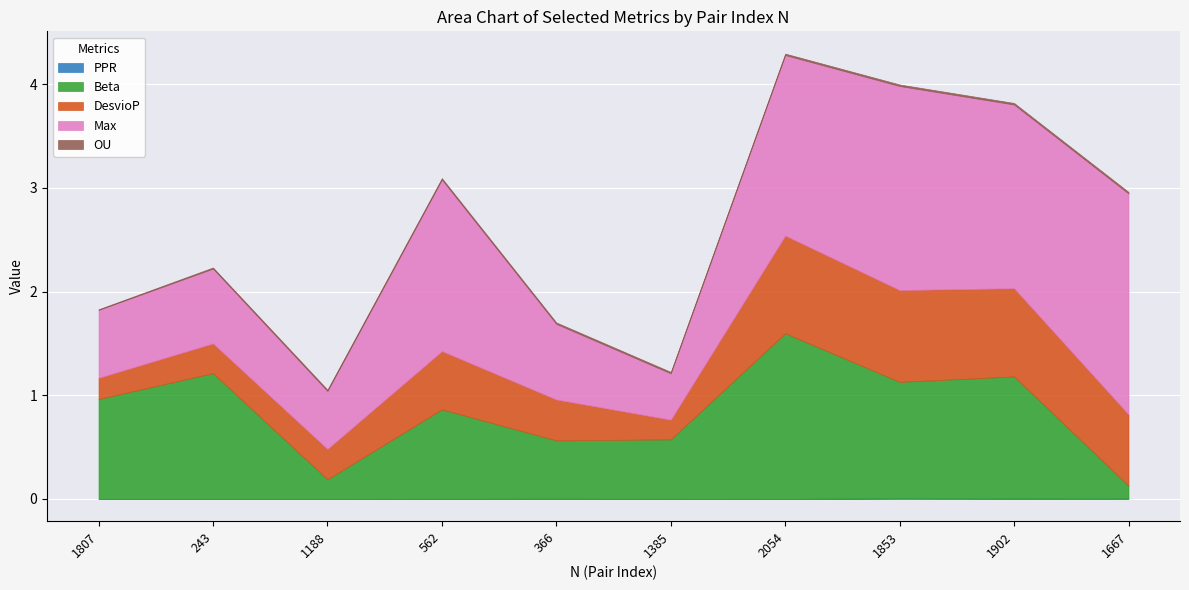

True or false: Max has a value of 0.7 at 1807.

True